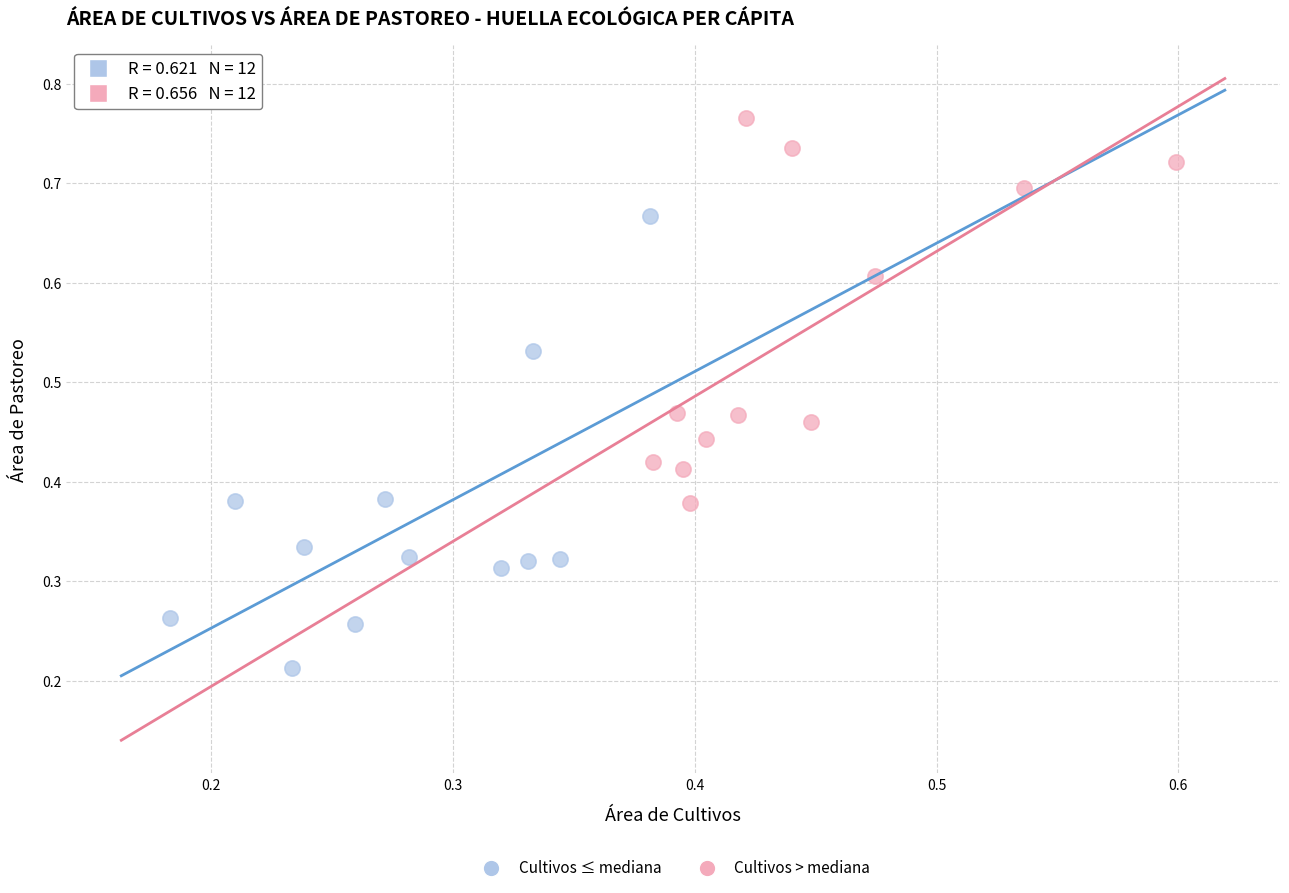

Which series has the widest spread of Y values?

Cultivos ≤ mediana